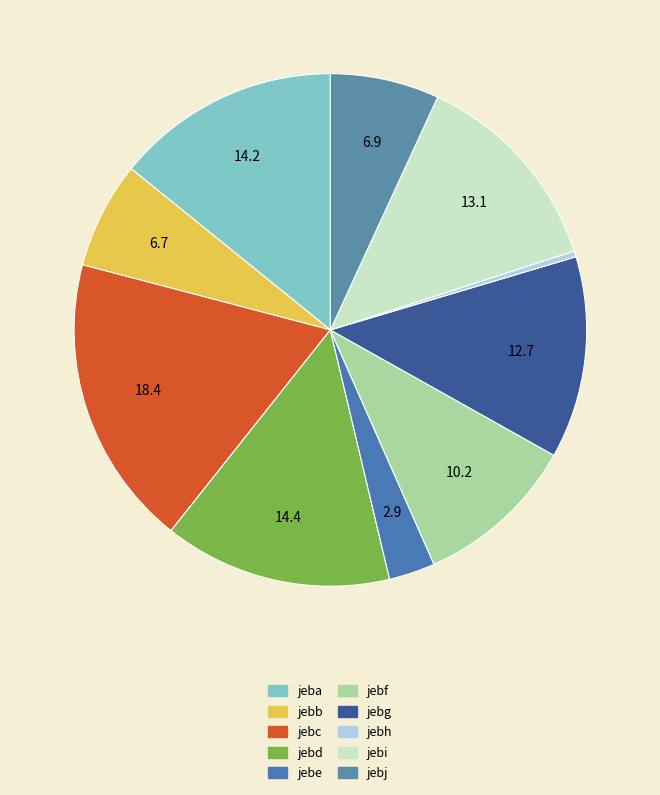

To the nearest percent, what portion does jebe represent?

3%